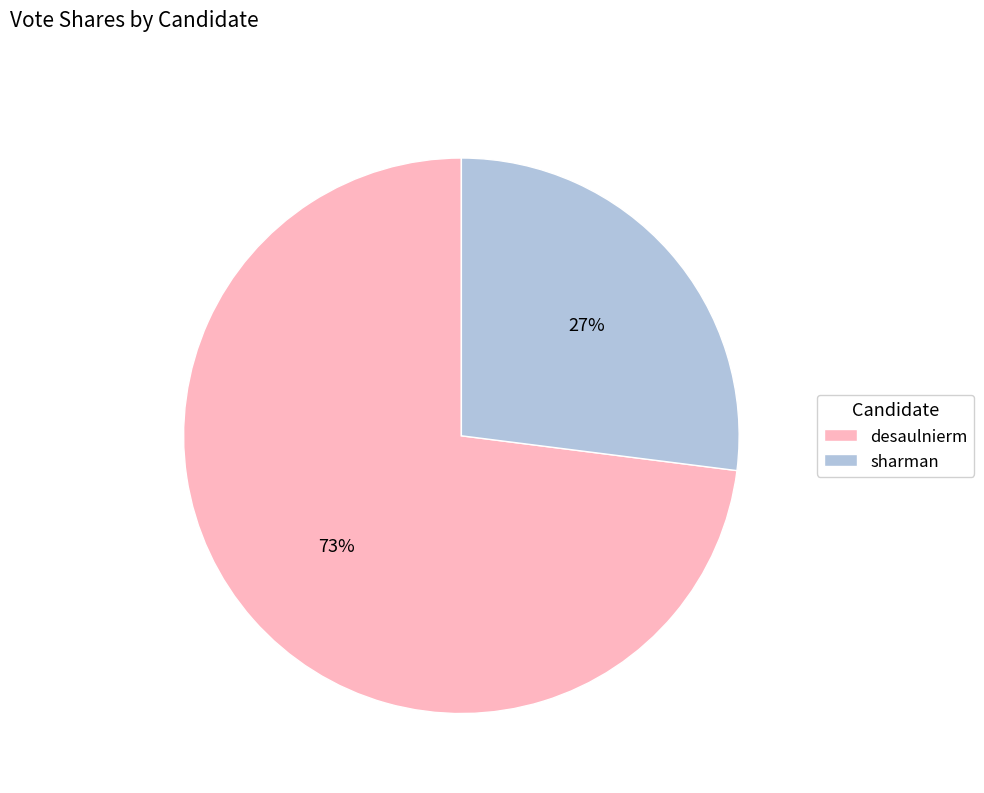

How many slices are in this pie chart?

2